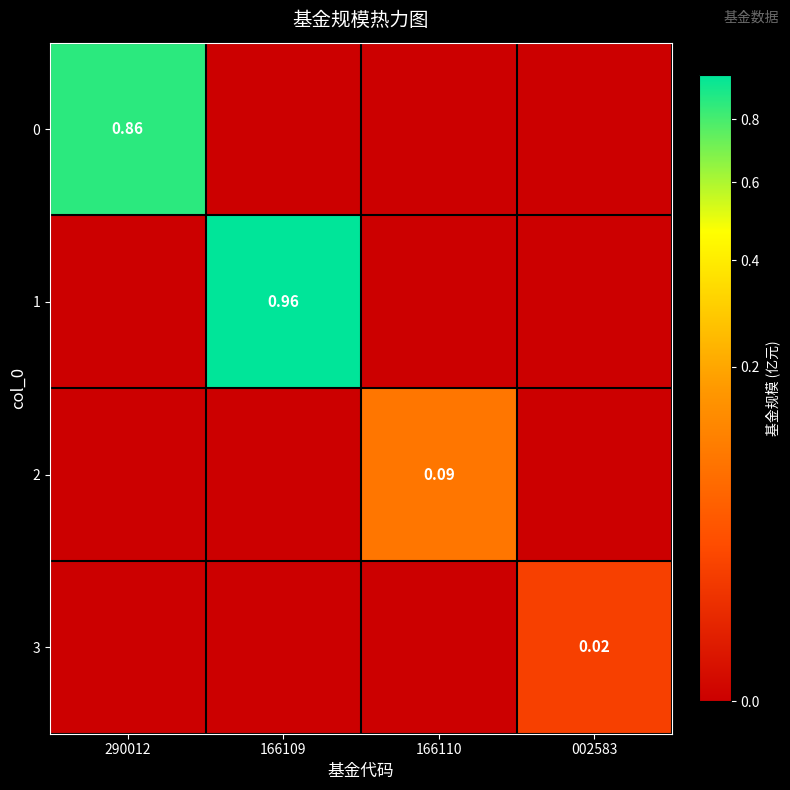

True or false: 3 has a value of 0.0 at 166109.

True